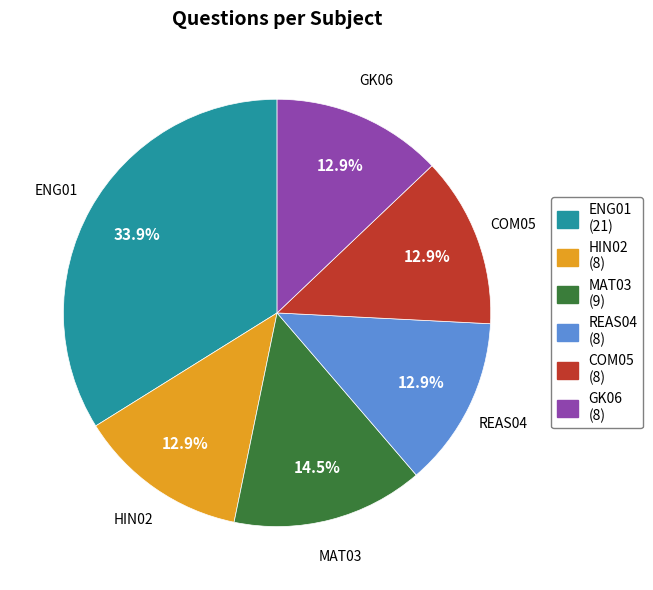

Approximately how many times larger is the value at COM05 (8) compared to MAT03 (9)?

0.9